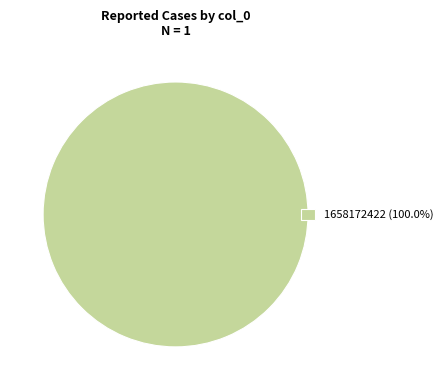

Is there a majority slice in this chart?

Yes